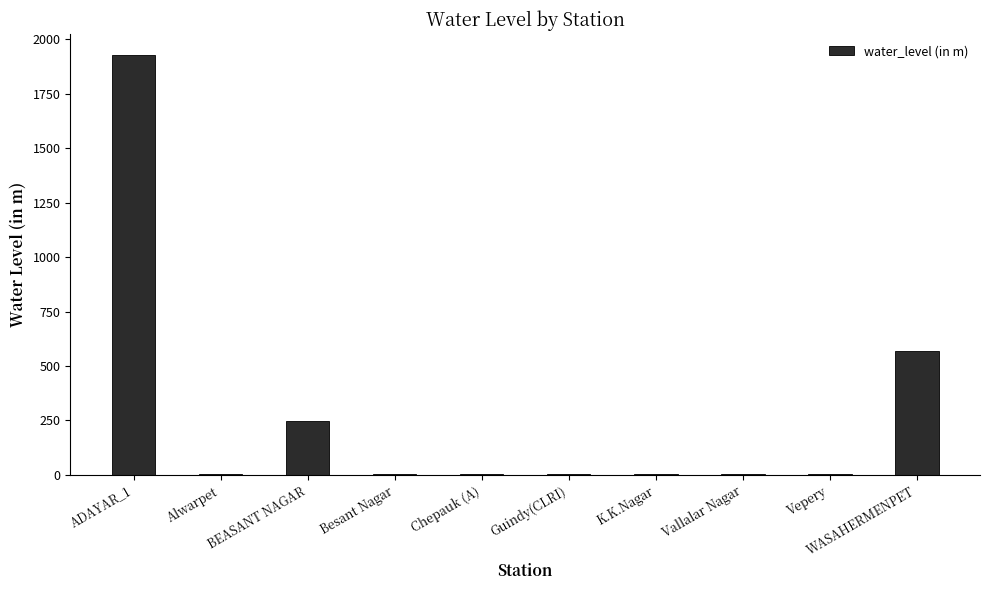

At which label is the value closest to 965?

WASAHERMENPET